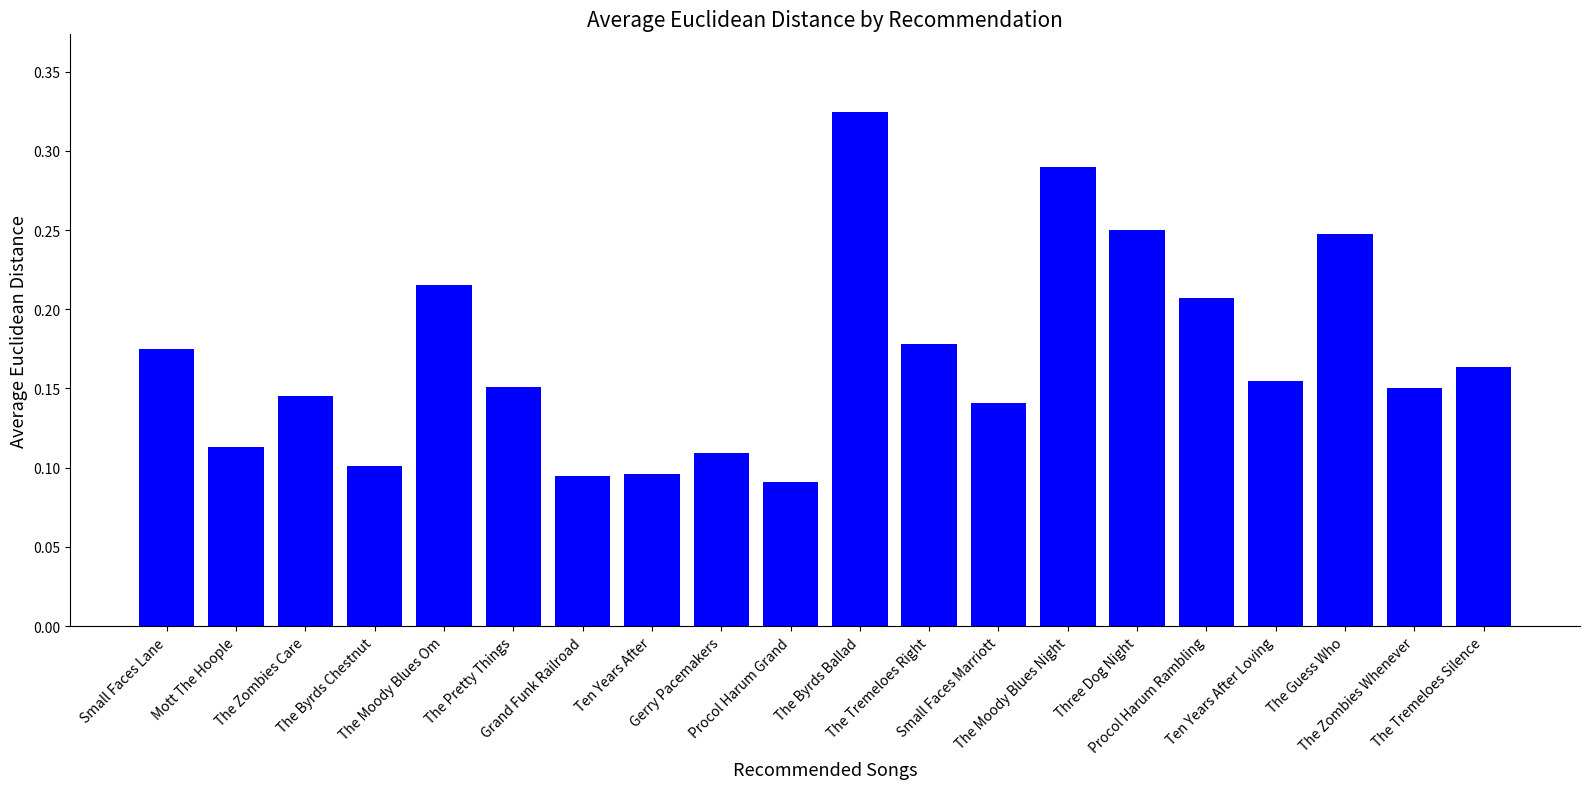

What is the label of the 11th bar from the left?

The Byrds Ballad